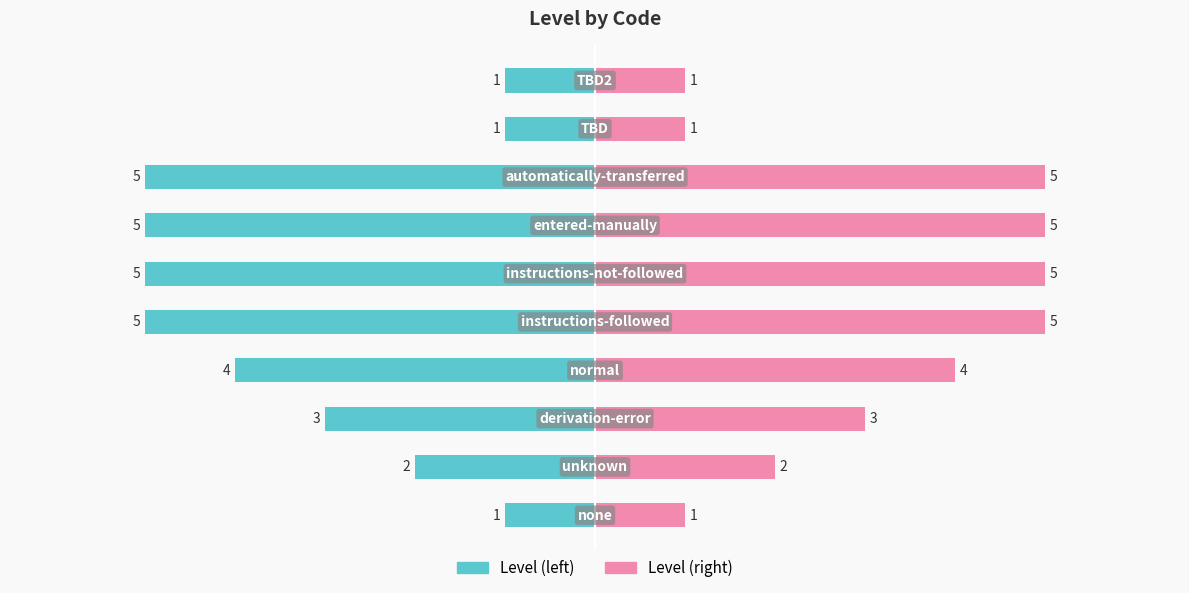

What is the difference between the highest and lowest values at 0?

2